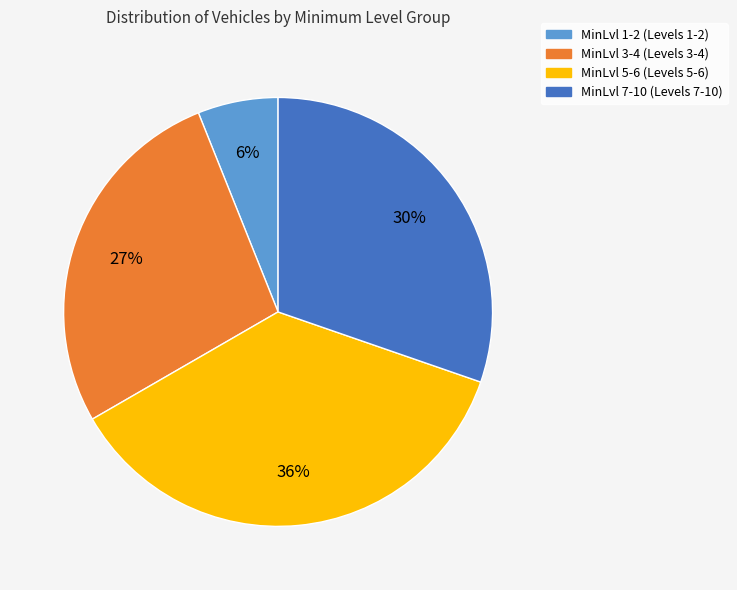

Is MinLvl 7-10 the majority of the pie?

No